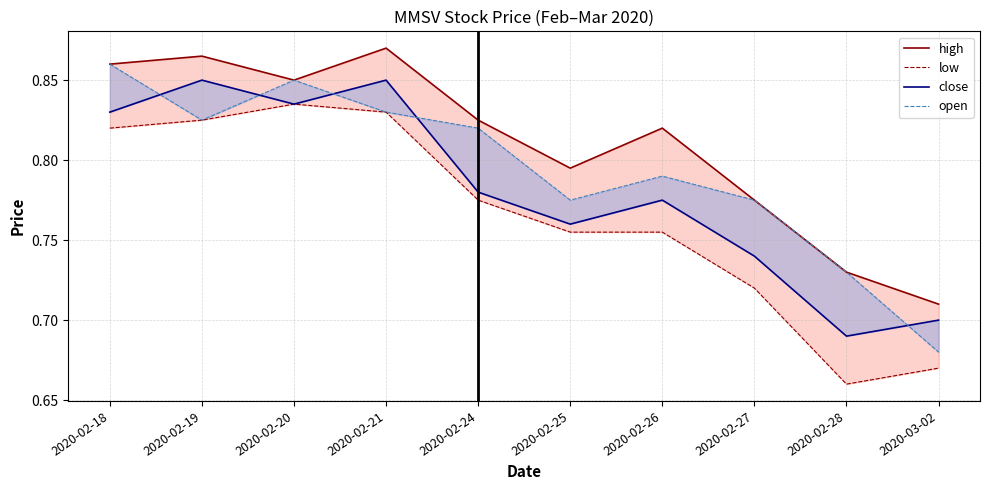

Reading left to right, transcribe all the data shown in this chart.

high: 0.9	0.9	0.8	0.9	0.8	0.8	0.8	0.8	0.7	0.7
low: 0.8	0.8	0.8	0.8	0.8	0.8	0.8	0.7	0.7	0.7
close: 0.8	0.8	0.8	0.8	0.8	0.8	0.8	0.7	0.7	0.7
open: 0.9	0.8	0.8	0.8	0.8	0.8	0.8	0.8	0.7	0.7